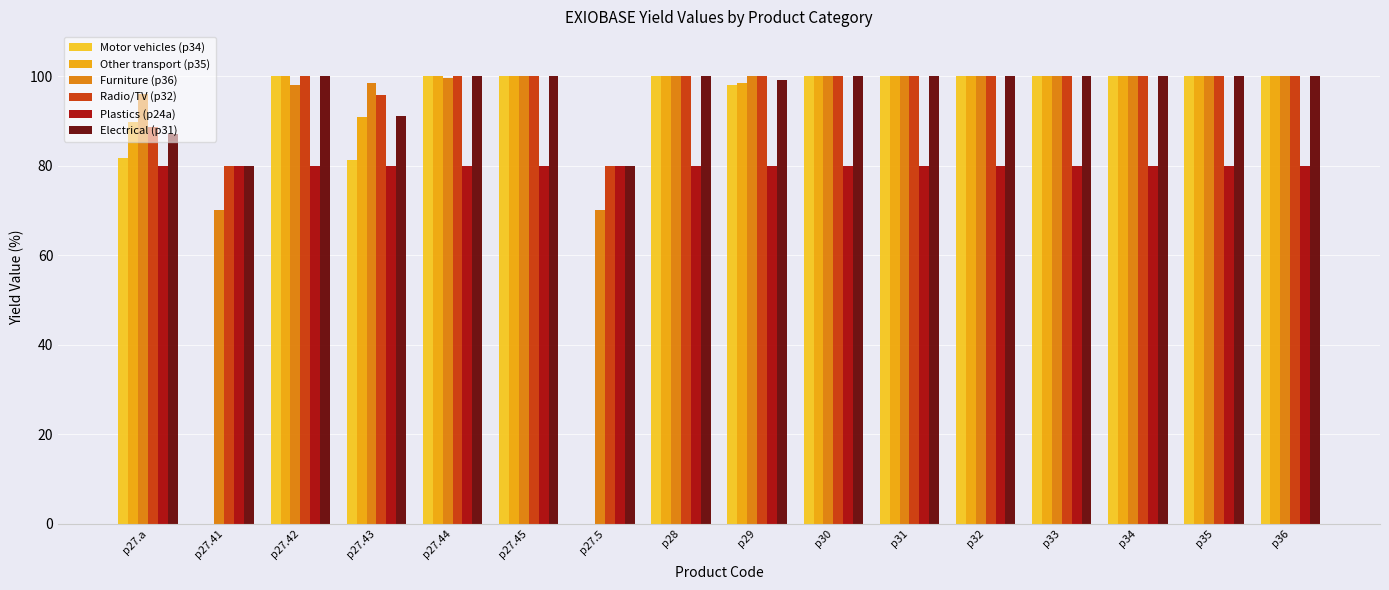

Is it true that Electrical (p31) equals 52.3 at p29?

False